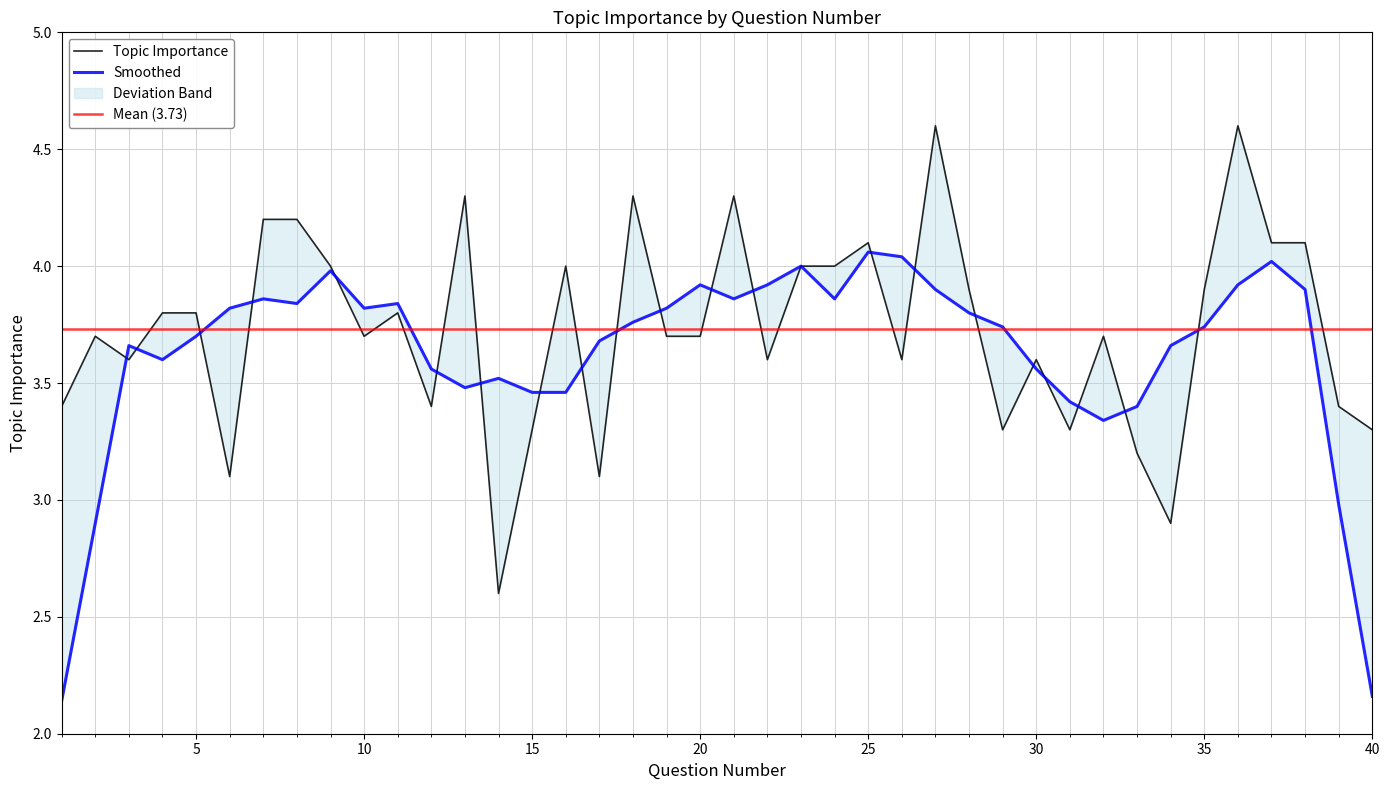

What value does the Mean (3.73) series have at 5?

3.7